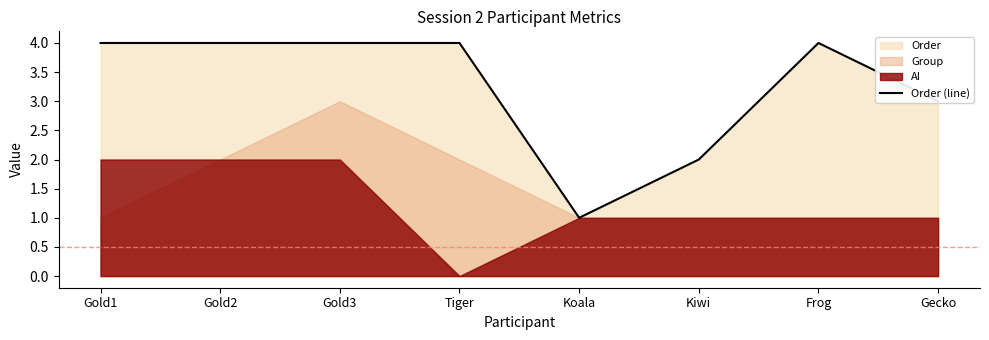

Rank the categories by value from highest to lowest.

Gold1, Gold2, Gold3, Tiger, Frog, Gecko, Kiwi, Koala